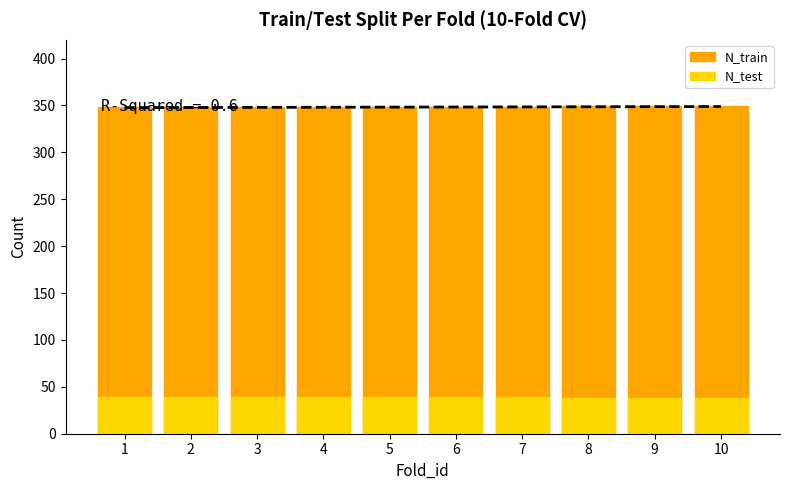

Between 2 and 3, which series saw the biggest shift?

N_train